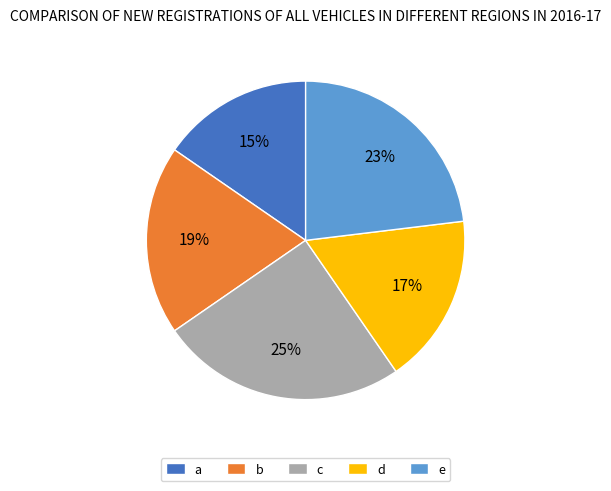

To the nearest percent, what is the combined percentage of e and d?

40%